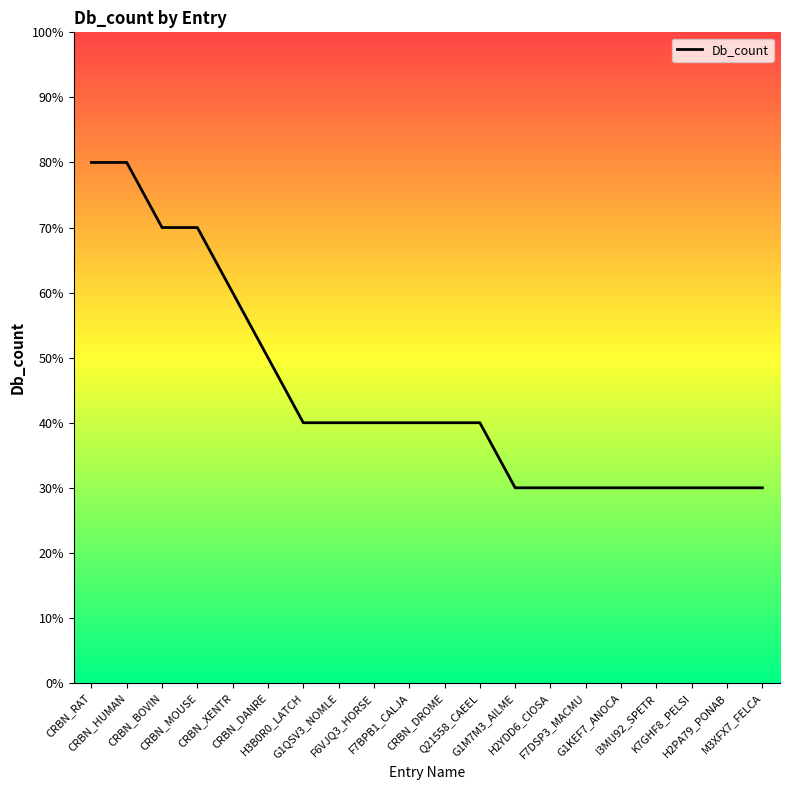

Rank the categories by value from highest to lowest.

CRBN_RAT, CRBN_HUMAN, CRBN_BOVIN, CRBN_MOUSE, CRBN_XENTR, CRBN_DANRE, H3B0R0_LATCH, G1QSV3_NOMLE, F6VJQ3_HORSE, F7BPB1_CALJA, CRBN_DROME, Q21558_CAEEL, G1M7M3_AILME, H2YDD6_CIOSA, F7DSP3_MACMU, G1KEF7_ANOCA, I3MU92_SPETR, K7GHF8_PELSI, H2PA79_PONAB, M3XFX7_FELCA